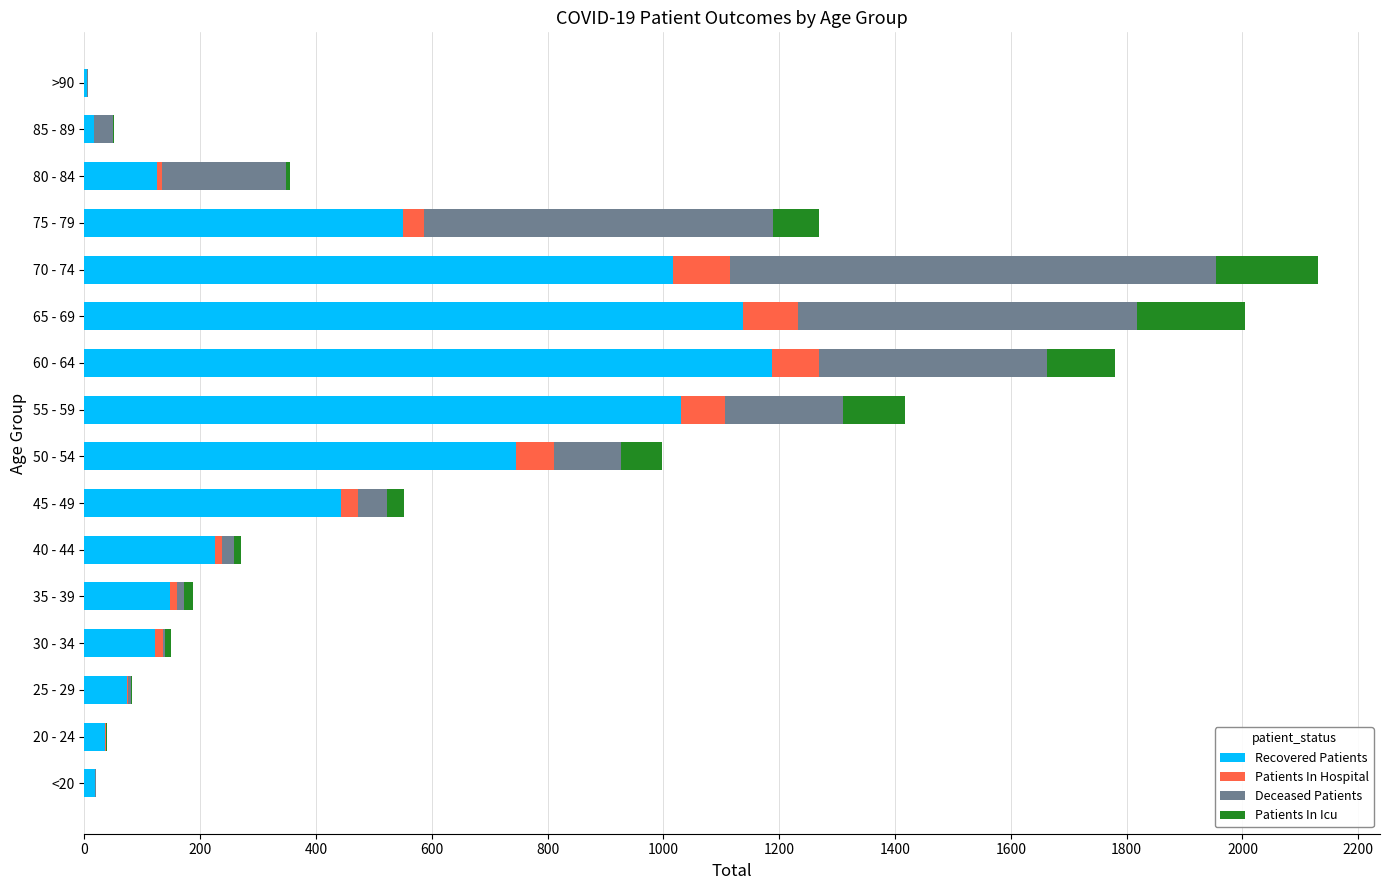

At which category is the sum across all series the highest?

70 - 74